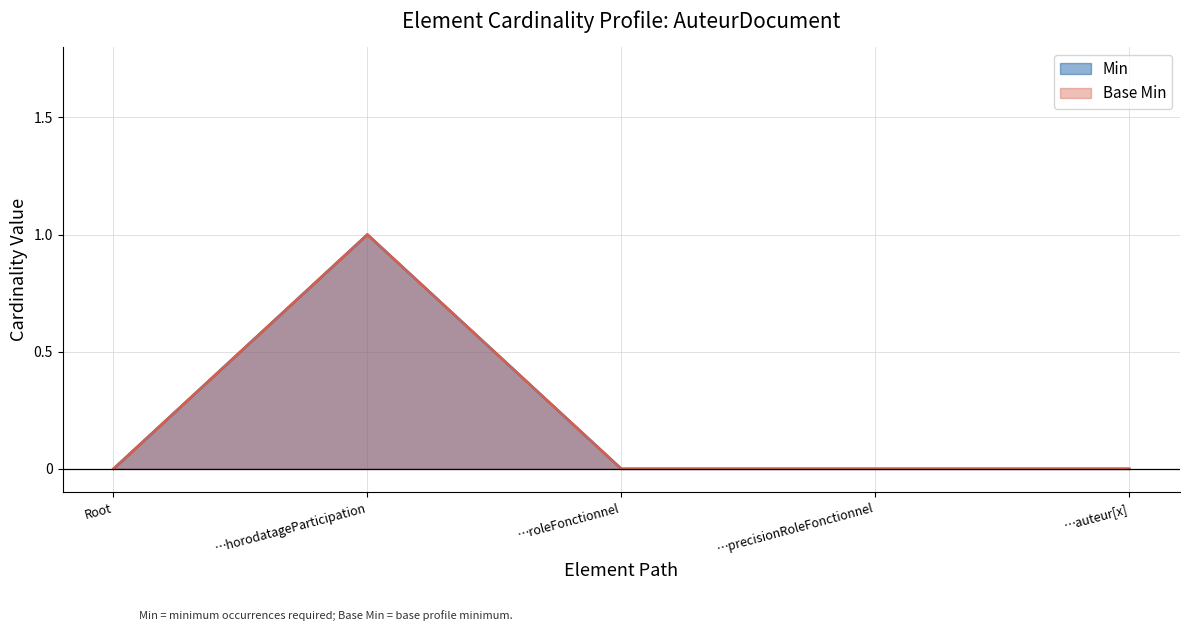

In Base Min, how many points are higher than both neighbors (excluding endpoints)?

1